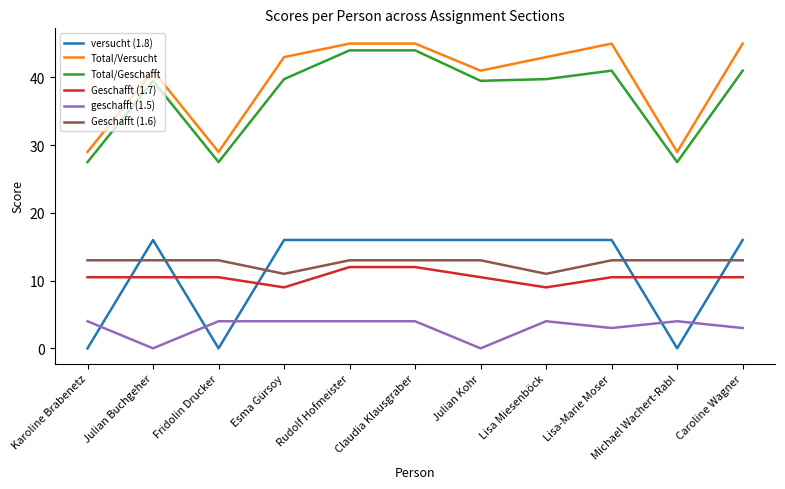

True or false: Geschafft (1.7) and Total/Geschafft cross at least once.

False